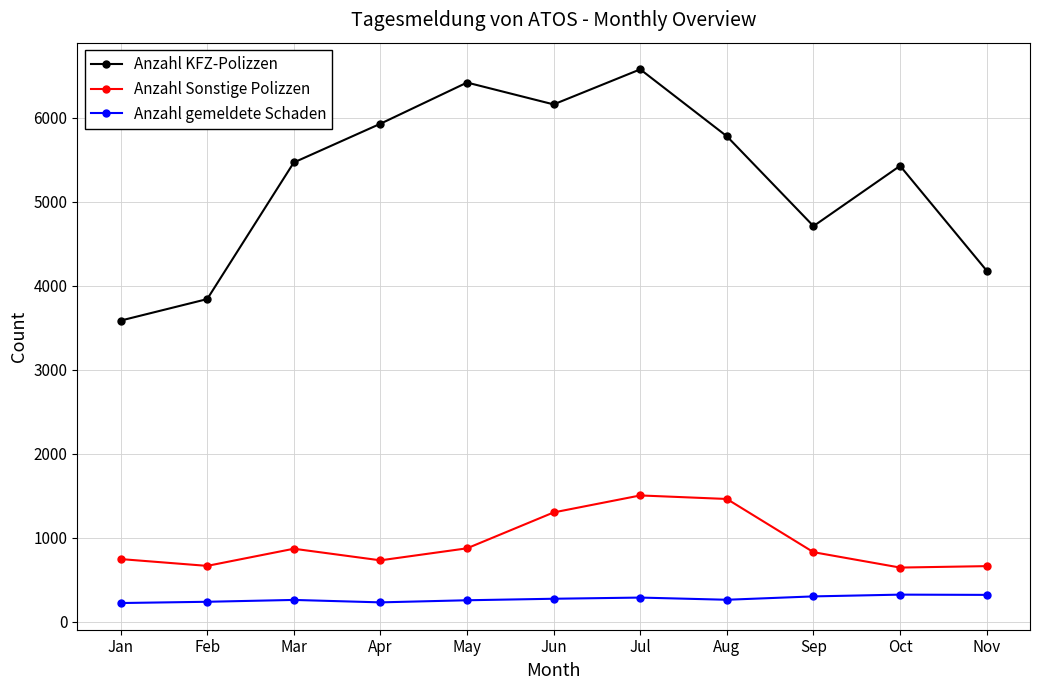

At which category does Anzahl Sonstige Polizzen reach its first local valley?

Feb